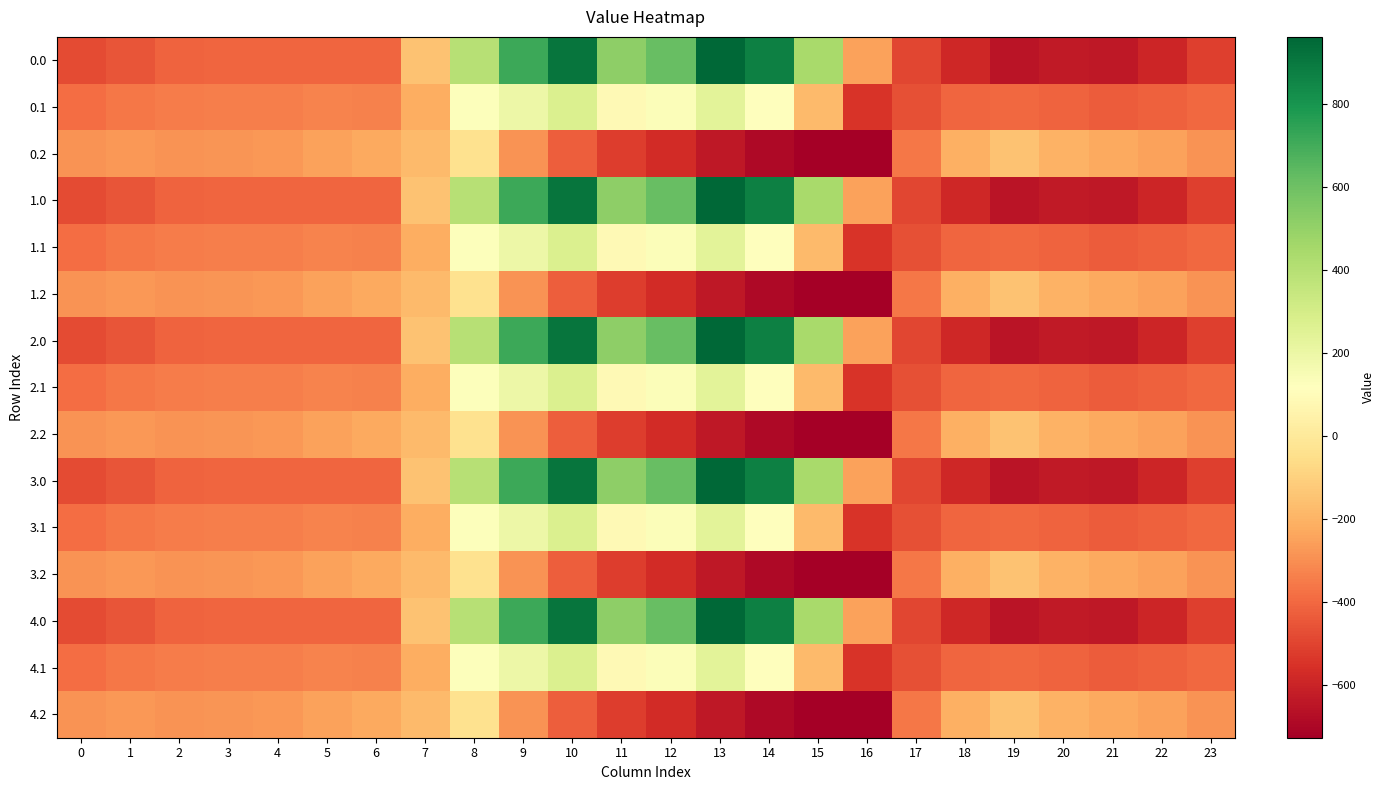

Reading left to right, transcribe all the data shown in this chart.

0.0: 0=-482.0	1=-449.5	2=-410.3	3=-404.4	4=-404.9	5=-403.8	6=-408.0	7=-150.1	8=395.3	9=716.9	10=916.2	11=516.0	12=619.4	13=962.7	14=870.3	15=443.0	16=-250.9	17=-494.8	18=-586.7	19=-649.2	20=-629.9	21=-638.4	22=-592.3	23=-511.3
0.1: 0=-384.6	1=-361.1	2=-347.9	3=-342.7	4=-339.6	5=-325.7	6=-332.2	7=-217.1	8=125.2	9=191.1	10=274.1	11=87.0	12=134.6	13=241.5	14=113.7	15=-173.1	16=-547.3	17=-466.6	18=-405.4	19=-400.2	20=-414.5	21=-432.4	22=-419.9	23=-399.4
0.2: 0=-287.1	1=-272.7	2=-285.5	3=-281.0	4=-274.4	5=-245.0	6=-228.8	7=-176.6	8=-35.3	9=-288.5	10=-423.5	11=-520.6	12=-571.2	13=-640.4	14=-687.4	15=-725.8	16=-726.6	17=-362.4	18=-210.0	19=-151.0	20=-199.2	21=-226.4	22=-247.4	23=-287.5
1.0: 0=-482.0	1=-449.5	2=-410.3	3=-404.4	4=-404.9	5=-403.8	6=-408.0	7=-150.1	8=395.3	9=716.9	10=916.2	11=516.0	12=619.4	13=962.7	14=870.3	15=443.0	16=-250.9	17=-494.8	18=-586.7	19=-649.2	20=-629.9	21=-638.4	22=-592.3	23=-511.3
1.1: 0=-384.6	1=-361.1	2=-347.9	3=-342.7	4=-339.6	5=-325.7	6=-332.2	7=-217.1	8=125.2	9=191.1	10=274.1	11=87.0	12=134.6	13=241.5	14=113.7	15=-173.1	16=-547.3	17=-466.6	18=-405.4	19=-400.2	20=-414.5	21=-432.4	22=-419.9	23=-399.4
1.2: 0=-287.1	1=-272.7	2=-285.5	3=-281.0	4=-274.4	5=-245.0	6=-228.8	7=-176.6	8=-35.3	9=-288.5	10=-423.5	11=-520.6	12=-571.2	13=-640.4	14=-687.4	15=-725.8	16=-726.6	17=-362.4	18=-210.0	19=-151.0	20=-199.2	21=-226.4	22=-247.4	23=-287.5
2.0: 0=-482.0	1=-449.5	2=-410.3	3=-404.4	4=-404.9	5=-403.8	6=-408.0	7=-150.1	8=395.3	9=716.9	10=916.2	11=516.0	12=619.4	13=962.7	14=870.3	15=443.0	16=-250.9	17=-494.8	18=-586.7	19=-649.2	20=-629.9	21=-638.4	22=-592.3	23=-511.3
2.1: 0=-384.6	1=-361.1	2=-347.9	3=-342.7	4=-339.6	5=-325.7	6=-332.2	7=-217.1	8=125.2	9=191.1	10=274.1	11=87.0	12=134.6	13=241.5	14=113.7	15=-173.1	16=-547.3	17=-466.6	18=-405.4	19=-400.2	20=-414.5	21=-432.4	22=-419.9	23=-399.4
2.2: 0=-287.1	1=-272.7	2=-285.5	3=-281.0	4=-274.4	5=-245.0	6=-228.8	7=-176.6	8=-35.3	9=-288.5	10=-423.5	11=-520.6	12=-571.2	13=-640.4	14=-687.4	15=-725.8	16=-726.6	17=-362.4	18=-210.0	19=-151.0	20=-199.2	21=-226.4	22=-247.4	23=-287.5
3.0: 0=-482.0	1=-449.5	2=-410.3	3=-404.4	4=-404.9	5=-403.8	6=-408.0	7=-150.1	8=395.3	9=716.9	10=916.2	11=516.0	12=619.4	13=962.7	14=870.3	15=443.0	16=-250.9	17=-494.8	18=-586.7	19=-649.2	20=-629.9	21=-638.4	22=-592.3	23=-511.3
3.1: 0=-384.6	1=-361.1	2=-347.9	3=-342.7	4=-339.6	5=-325.7	6=-332.2	7=-217.1	8=125.2	9=191.1	10=274.1	11=87.0	12=134.6	13=241.5	14=113.7	15=-173.1	16=-547.3	17=-466.6	18=-405.4	19=-400.2	20=-414.5	21=-432.4	22=-419.9	23=-399.4
3.2: 0=-287.1	1=-272.7	2=-285.5	3=-281.0	4=-274.4	5=-245.0	6=-228.8	7=-176.6	8=-35.3	9=-288.5	10=-423.5	11=-520.6	12=-571.2	13=-640.4	14=-687.4	15=-725.8	16=-726.6	17=-362.4	18=-210.0	19=-151.0	20=-199.2	21=-226.4	22=-247.4	23=-287.5
4.0: 0=-482.0	1=-449.5	2=-410.3	3=-404.4	4=-404.9	5=-403.8	6=-408.0	7=-150.1	8=395.3	9=716.9	10=916.2	11=516.0	12=619.4	13=962.7	14=870.3	15=443.0	16=-250.9	17=-494.8	18=-586.7	19=-649.2	20=-629.9	21=-638.4	22=-592.3	23=-511.3
4.1: 0=-384.6	1=-361.1	2=-347.9	3=-342.7	4=-339.6	5=-325.7	6=-332.2	7=-217.1	8=125.2	9=191.1	10=274.1	11=87.0	12=134.6	13=241.5	14=113.7	15=-173.1	16=-547.3	17=-466.6	18=-405.4	19=-400.2	20=-414.5	21=-432.4	22=-419.9	23=-399.4
4.2: 0=-287.1	1=-272.7	2=-285.5	3=-281.0	4=-274.4	5=-245.0	6=-228.8	7=-176.6	8=-35.3	9=-288.5	10=-423.5	11=-520.6	12=-571.2	13=-640.4	14=-687.4	15=-725.8	16=-726.6	17=-362.4	18=-210.0	19=-151.0	20=-199.2	21=-226.4	22=-247.4	23=-287.5